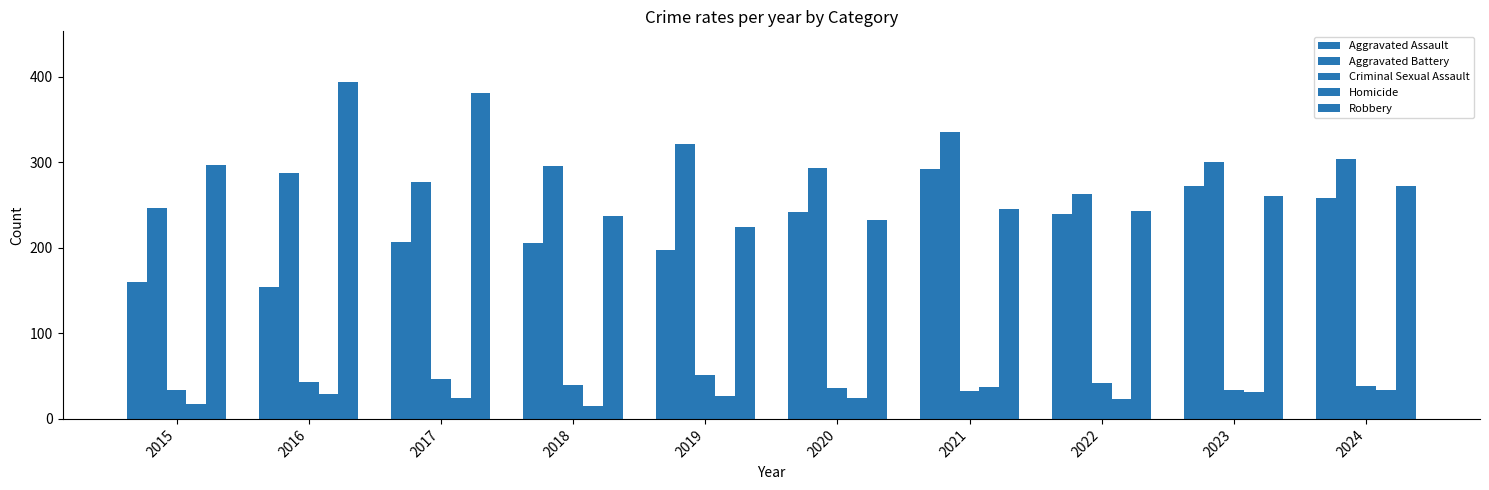

Count the number of categories in the chart.

10